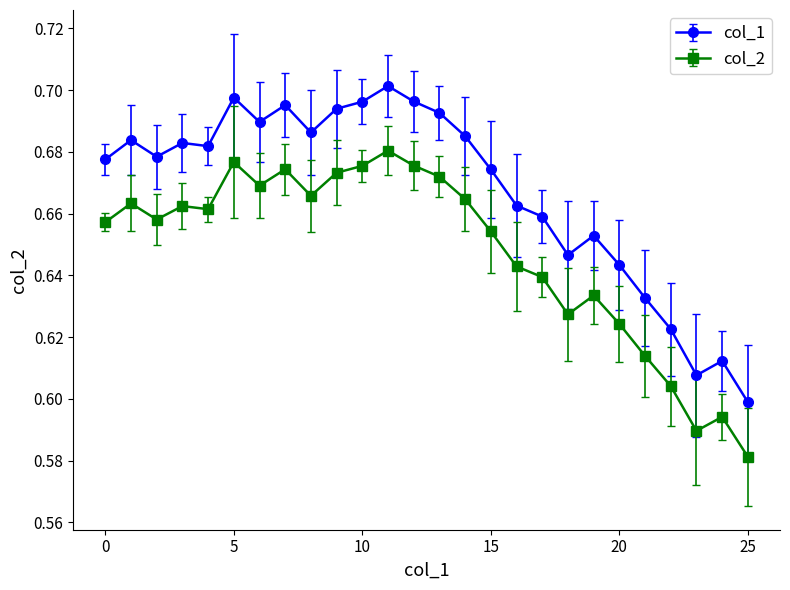

True or false: col_1 has more than 0 points higher than both neighbors.

True